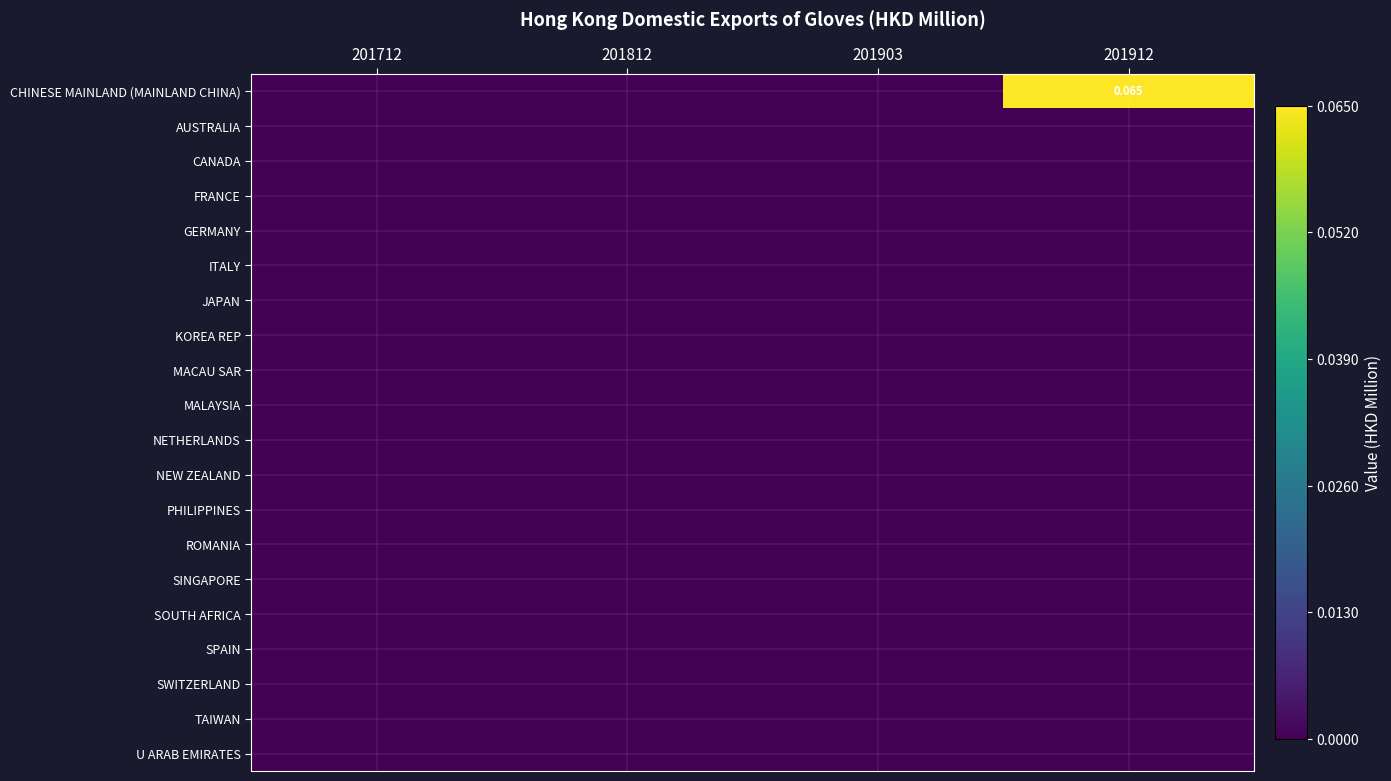

At which label is KOREA REP closest to 0?

201712